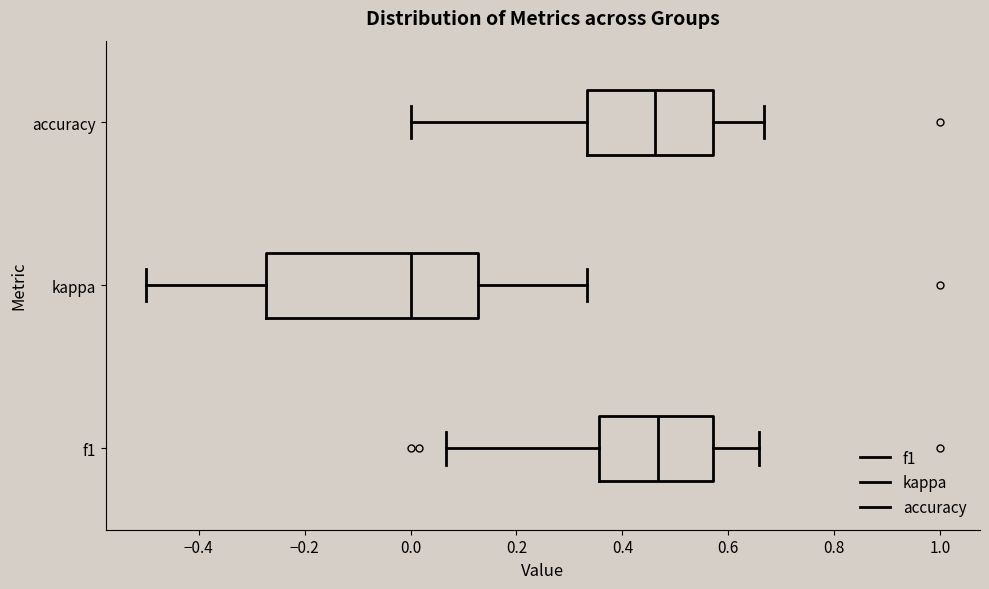

Where is the right edge of the box for f1 on the x-axis? The values are not printed on the chart, so give them approximately, as read against the axis.

0.58